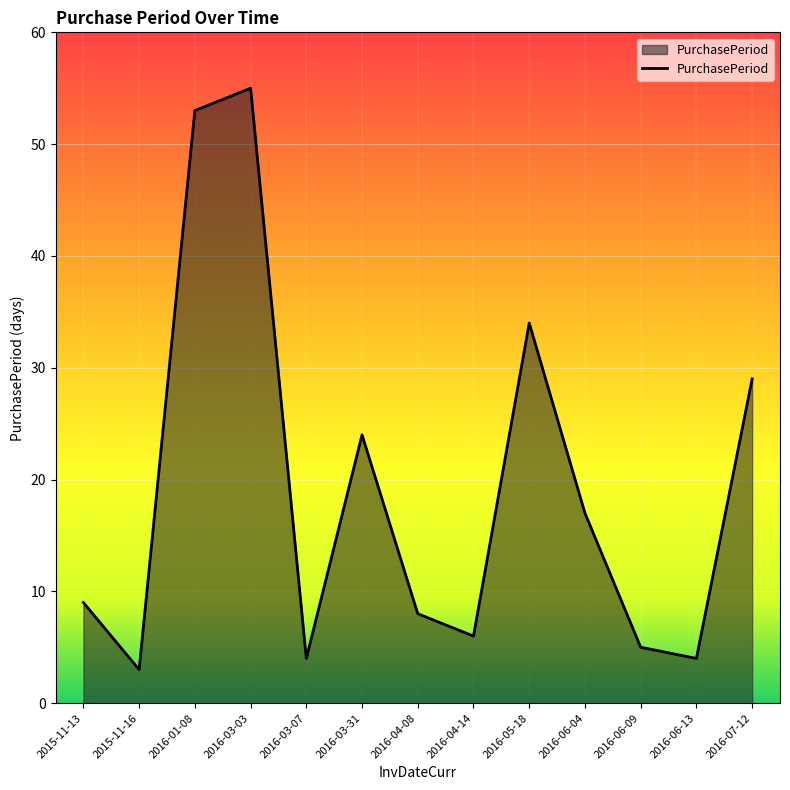

Reading left to right, transcribe all the data shown in this chart.

2015-11-13=9	2015-11-16=3	2016-01-08=53	2016-03-03=55	2016-03-07=4	2016-03-31=24	2016-04-08=8	2016-04-14=6	2016-05-18=34	2016-06-04=17	2016-06-09=5	2016-06-13=4	2016-07-12=29